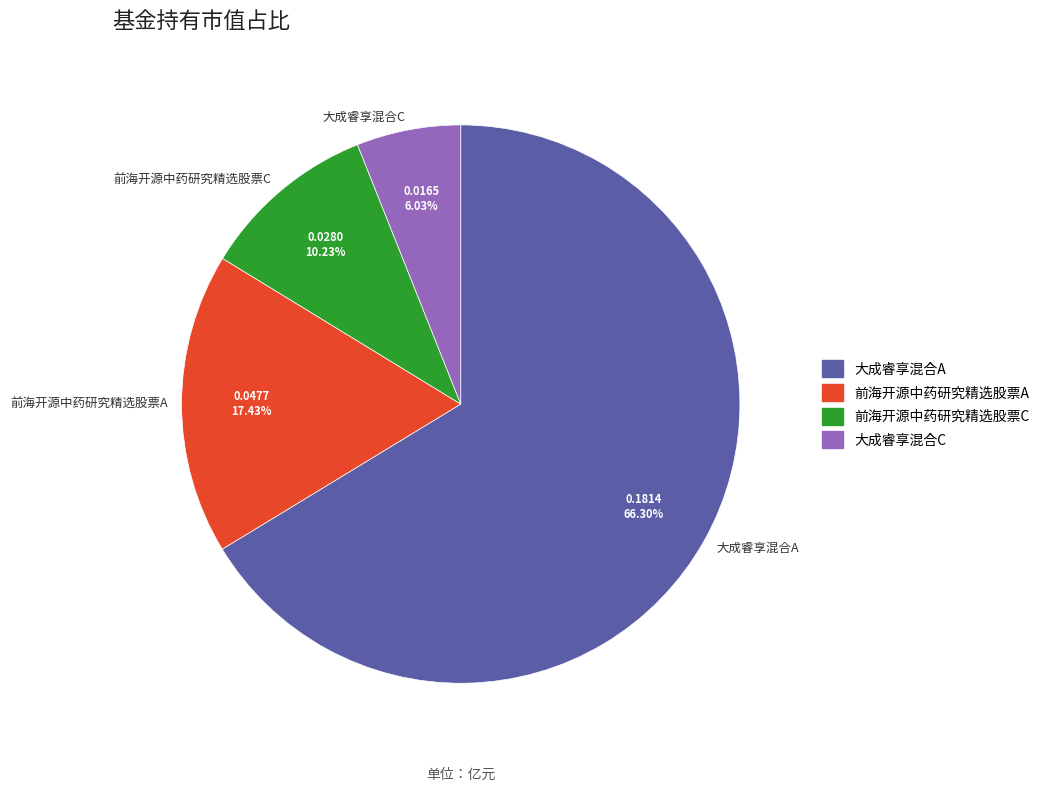

How many slices are in this pie chart?

4